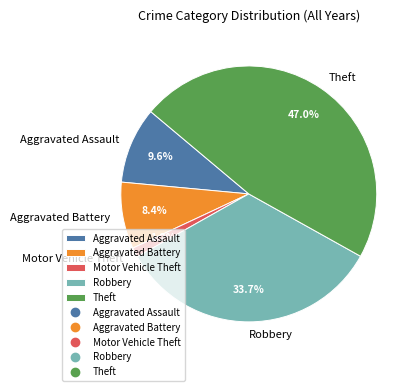

What is the ratio of the value at Aggravated Assault to the value at Robbery?

0.3